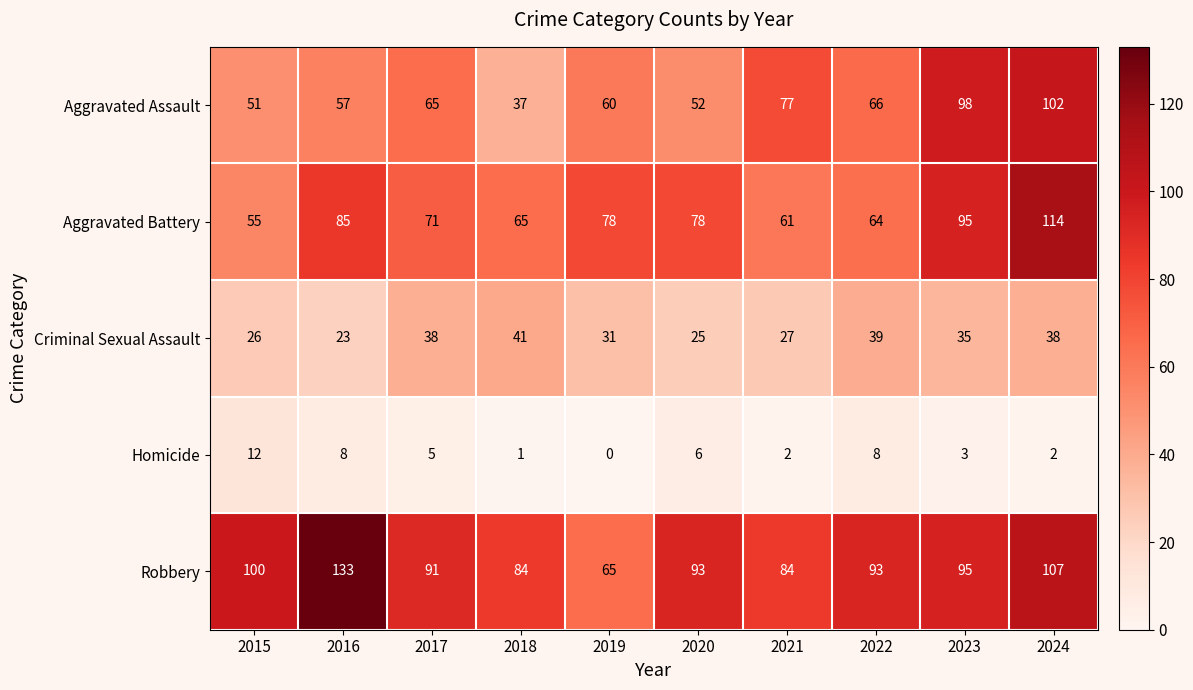

At which label is Homicide closest to 6?

2020